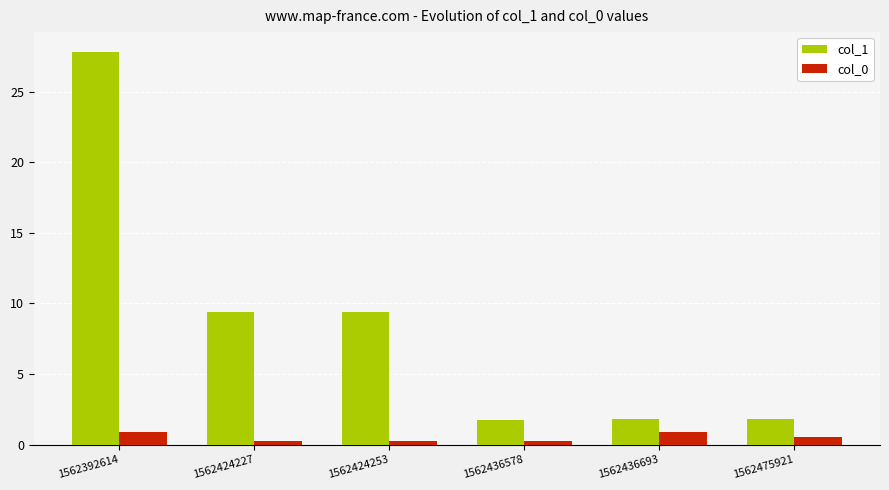

What is the average value of the col_0 series?

0.5